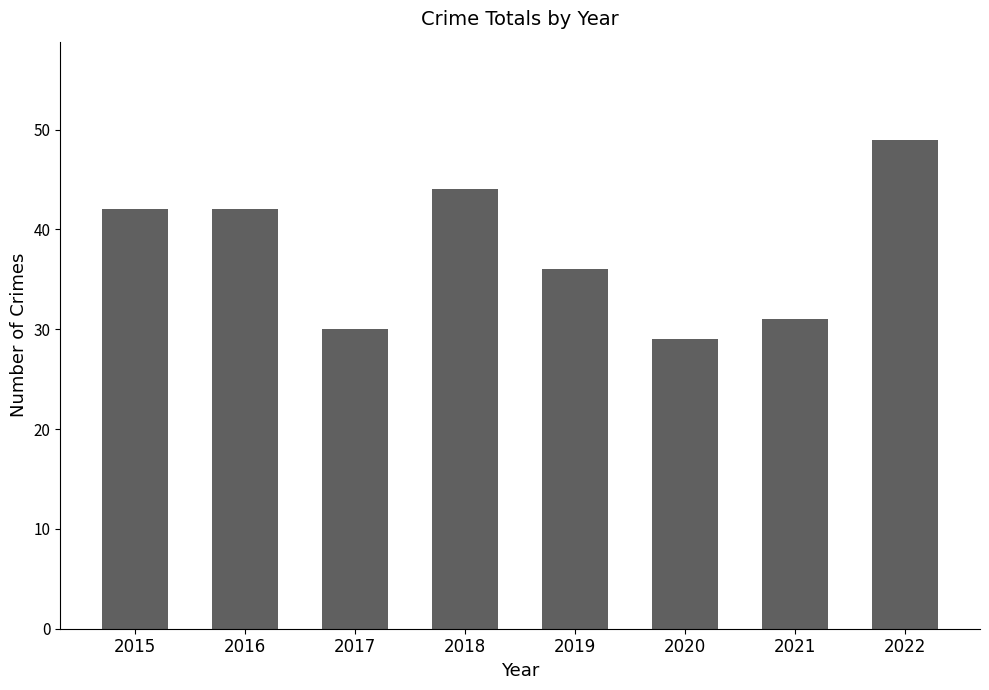

Reading right to left, extract all data points from this chart.

2022=49	2021=31	2020=29	2019=36	2018=44	2017=30	2016=42	2015=42